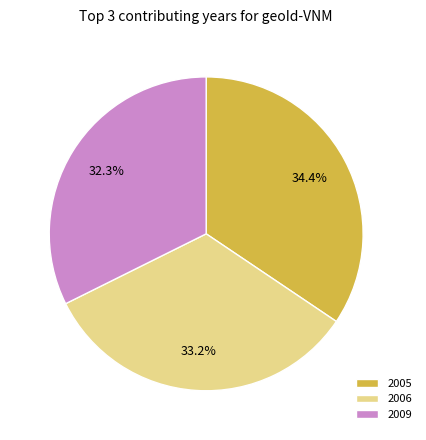

Which slice is the smallest?

2009